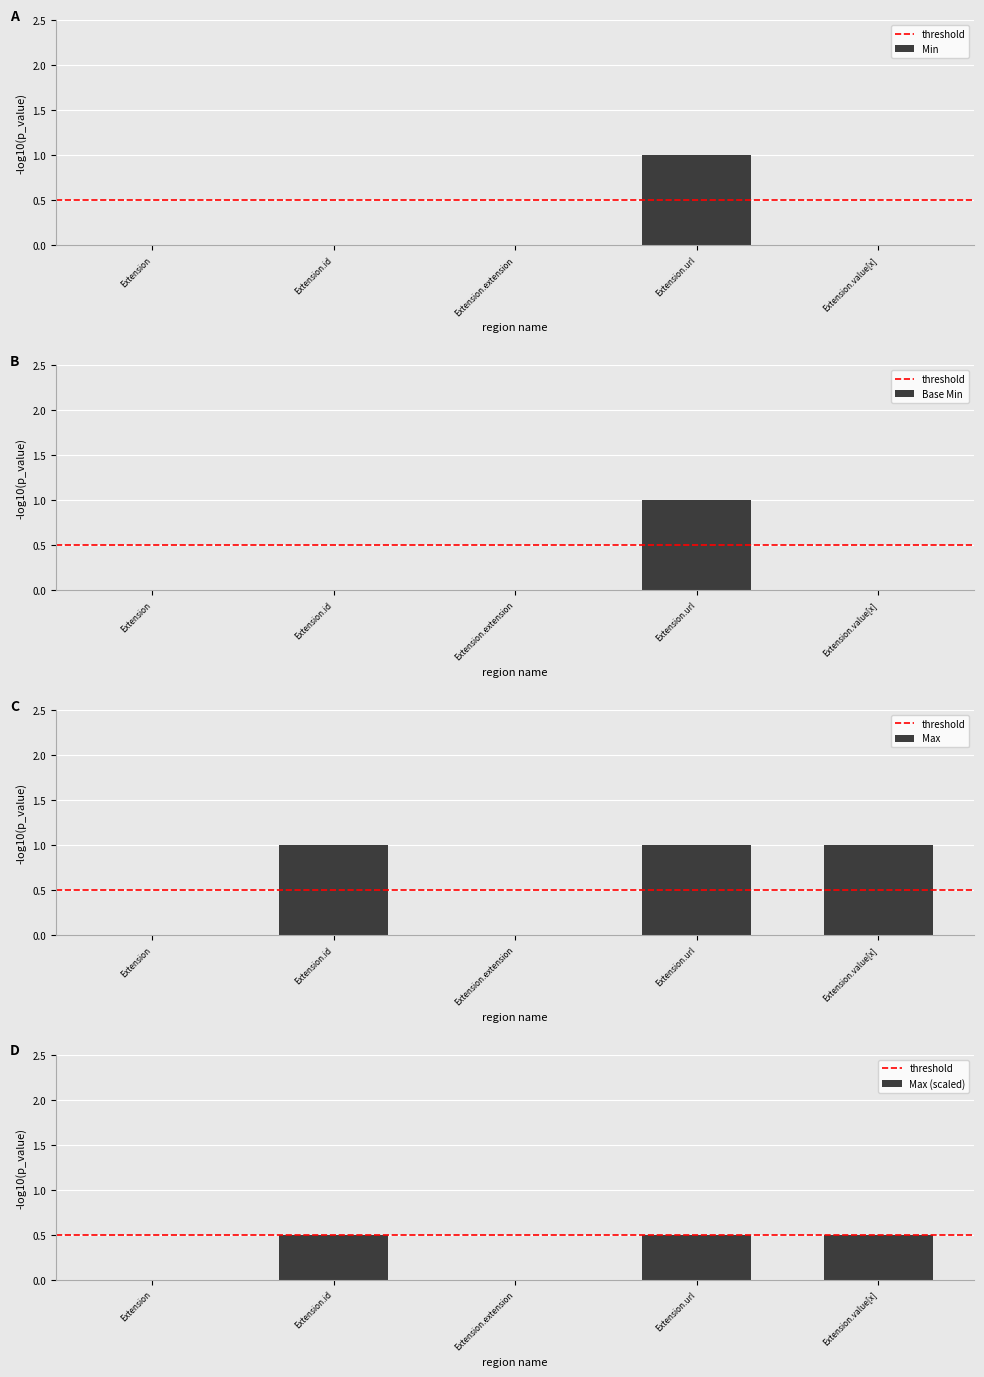

List the labels in order of Base Min value, largest first.

Extension.url, Extension, Extension.id, Extension.extension, Extension.value[x]